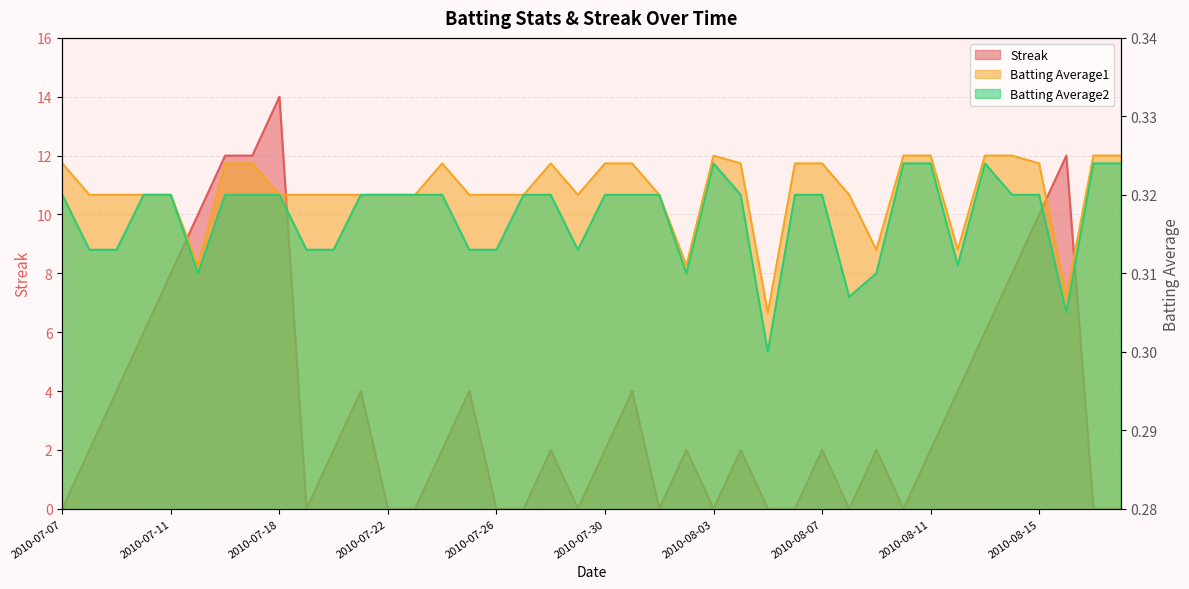

What is the label of the 17th point from the right?

2010-08-02